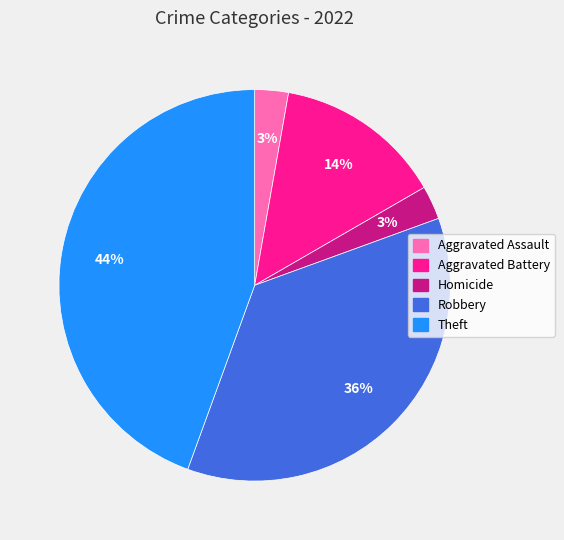

To the nearest percent, what portion does Theft represent?

44%